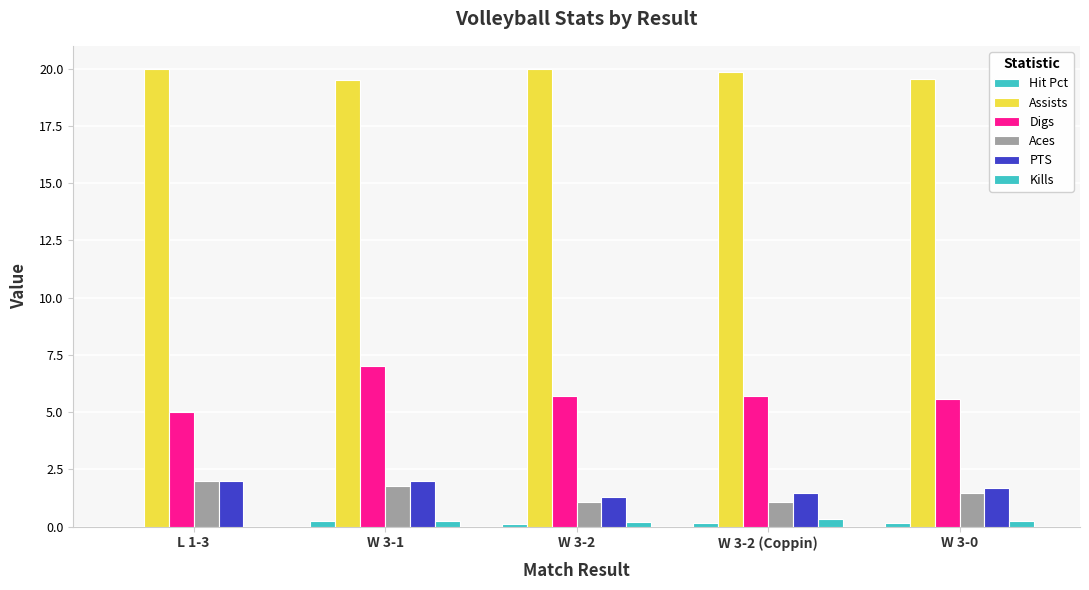

Count the number of categories in the chart.

5